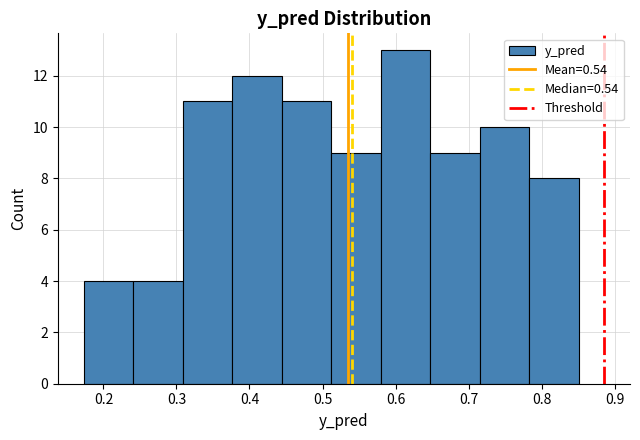

What is the height of the bar covering 0.24 to 0.31 on the x-axis? Neither the bar edges nor the heights are printed on the chart, so give them approximately, as read against the axes.

4